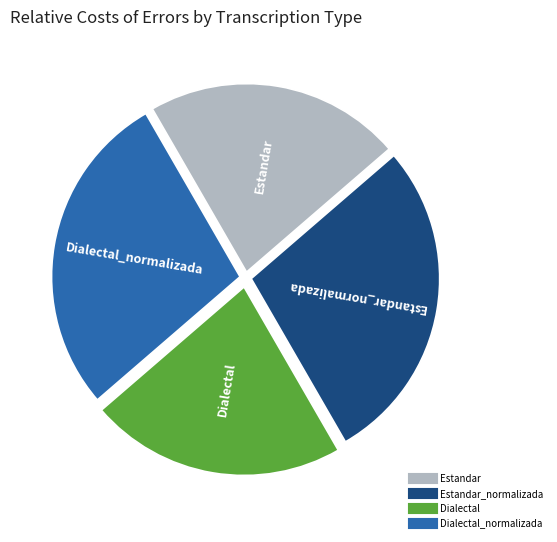

Count the number of slices in the pie.

4